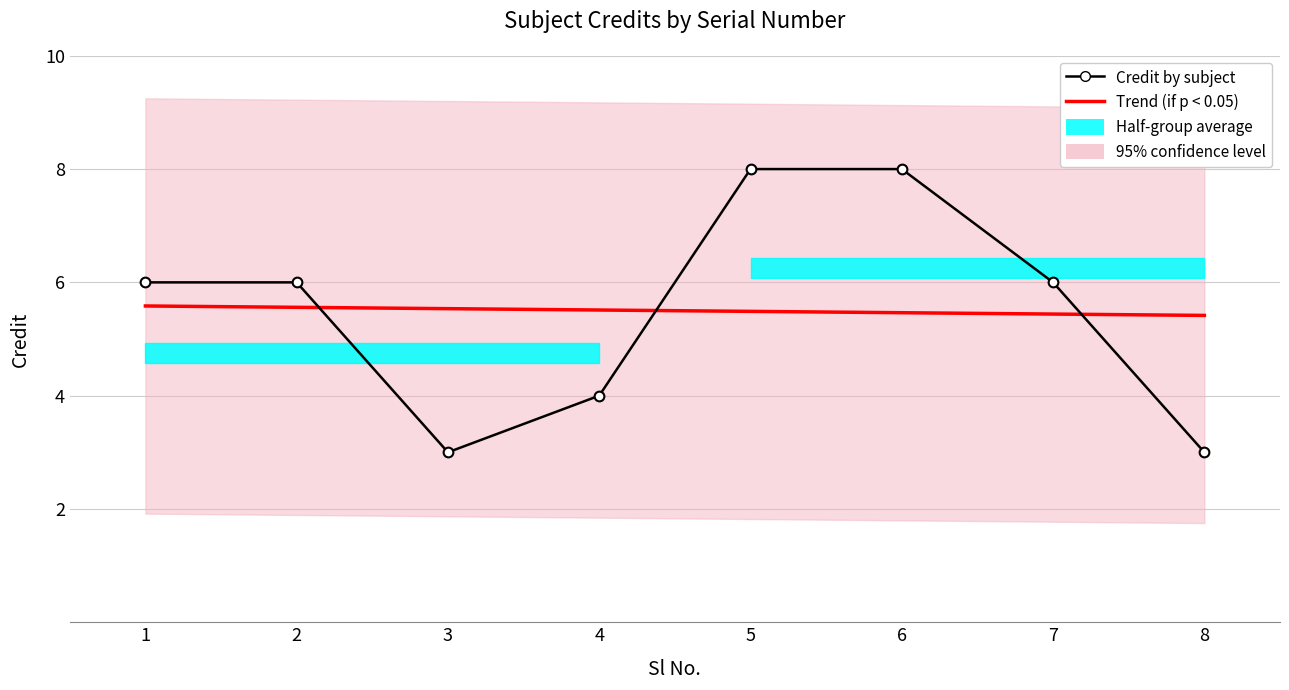

At how many categories does at least one series exceed 4?

8